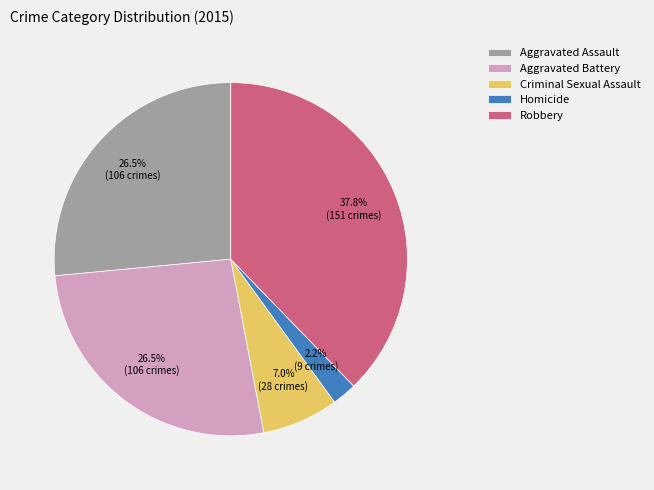

The Homicide slice represents 15% of the pie. True or false?

False